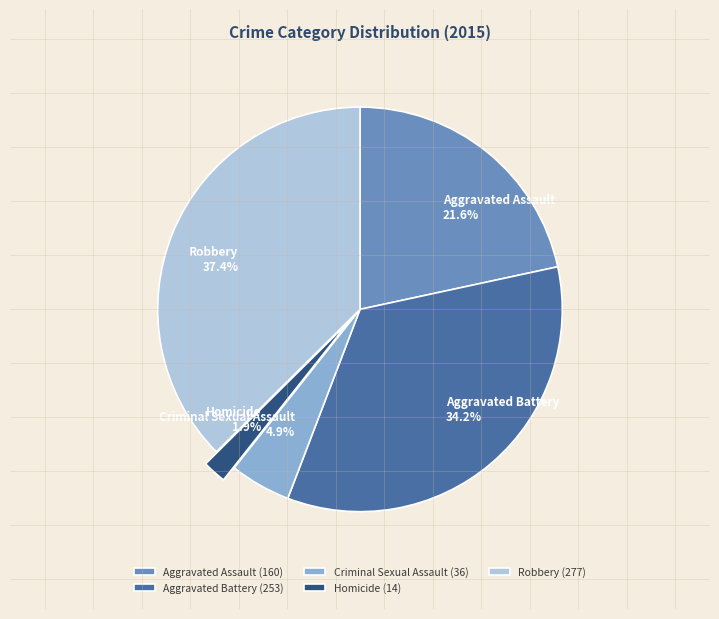

To the nearest percent, what portion does Criminal Sexual Assault represent?

5%